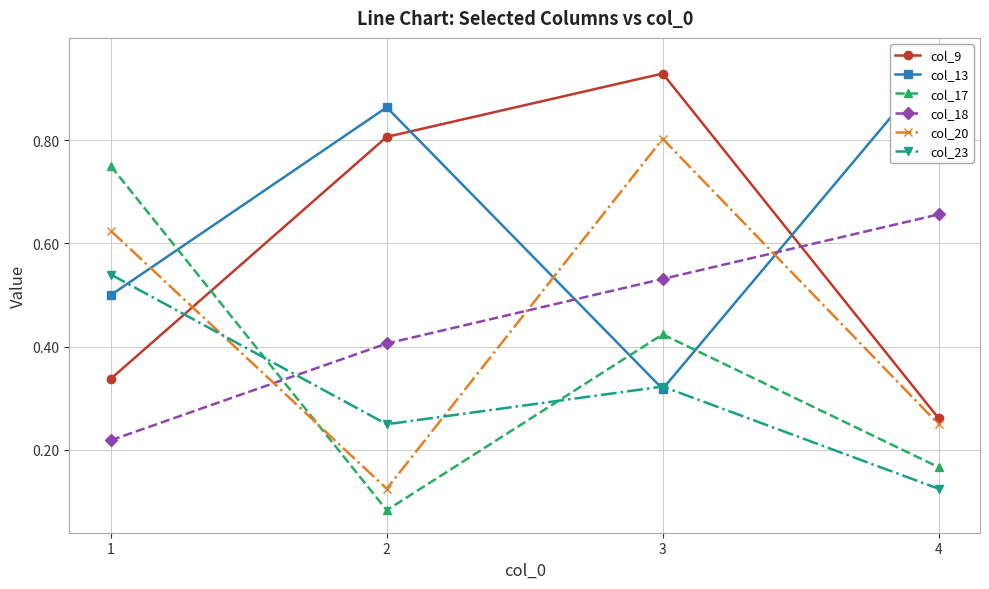

True or false: col_17 has a value of 0.1 at 2.

True